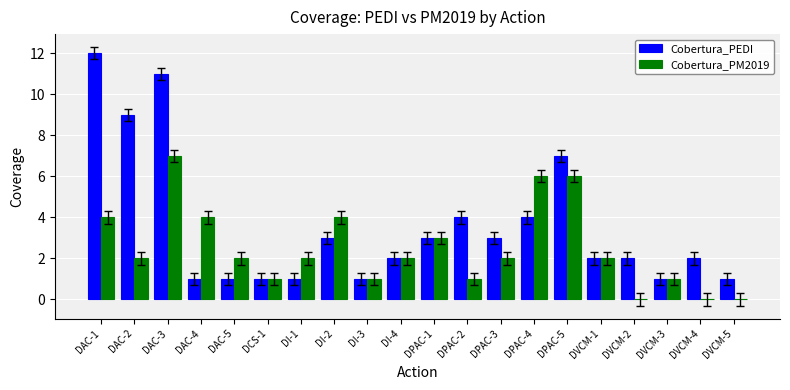

At which label does Cobertura_PEDI reach its peak?

DAC-1